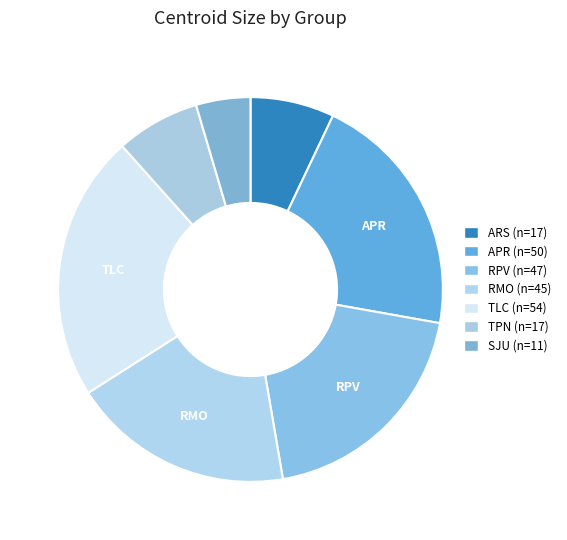

Count the number of slices in the pie.

7